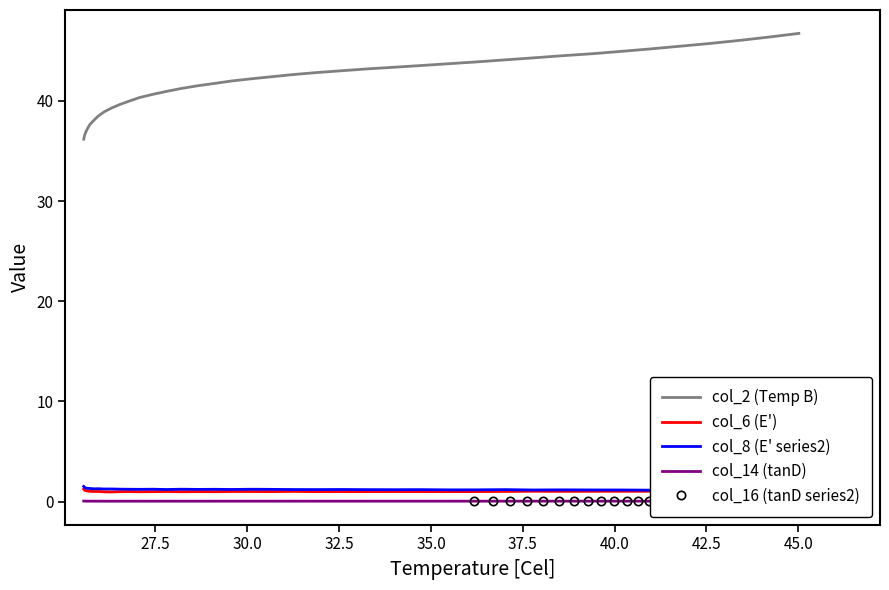

True or false: col_2 (Temp B) and col_6 (E') cross at least once.

False